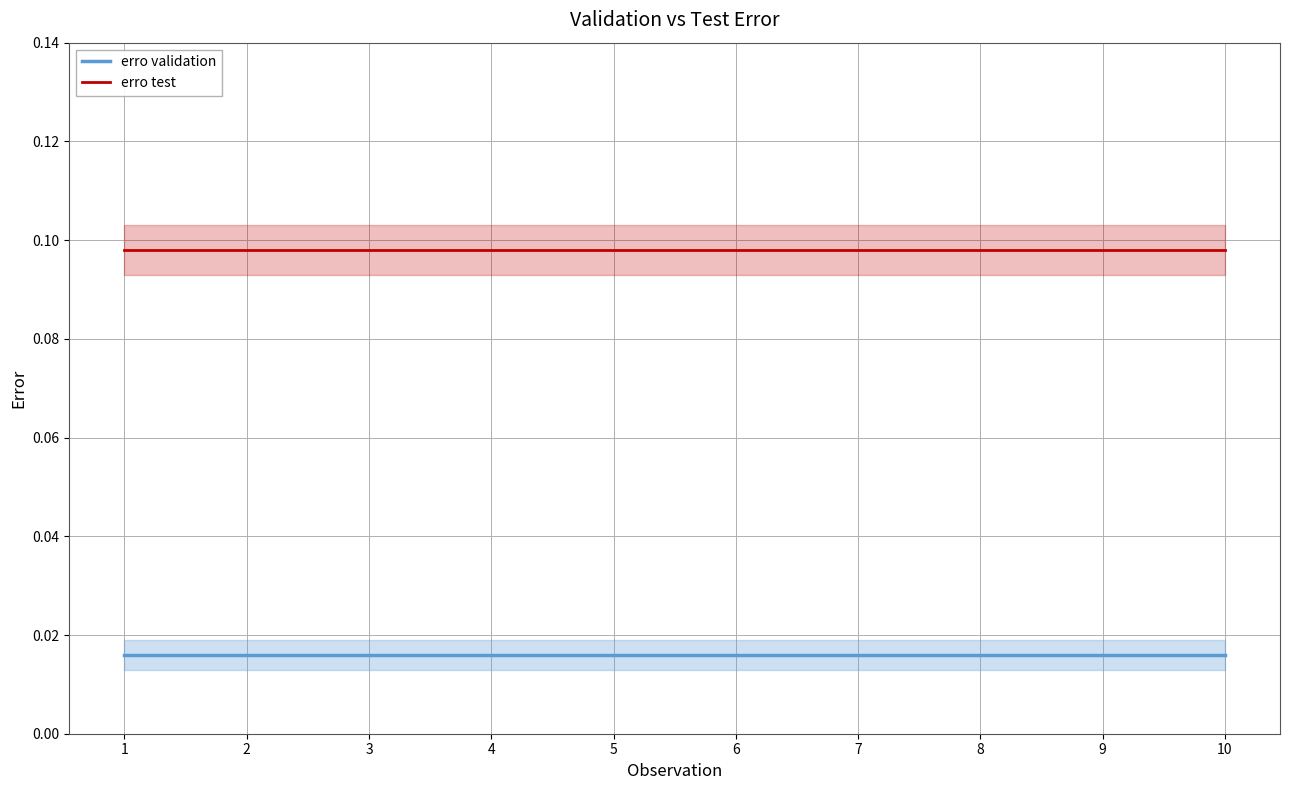

The erro test series shows 0.2 at 3. True or false?

False